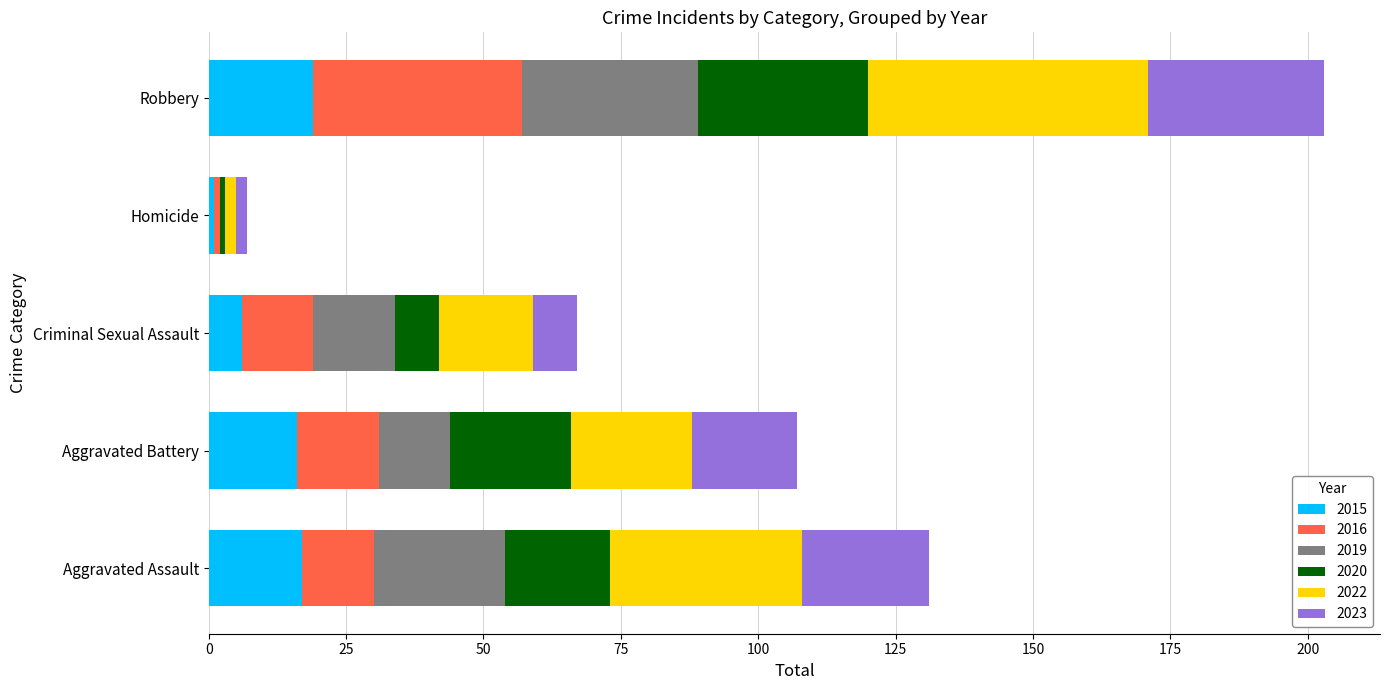

What are all the series names shown in the legend?

2015, 2016, 2019, 2020, 2022, 2023